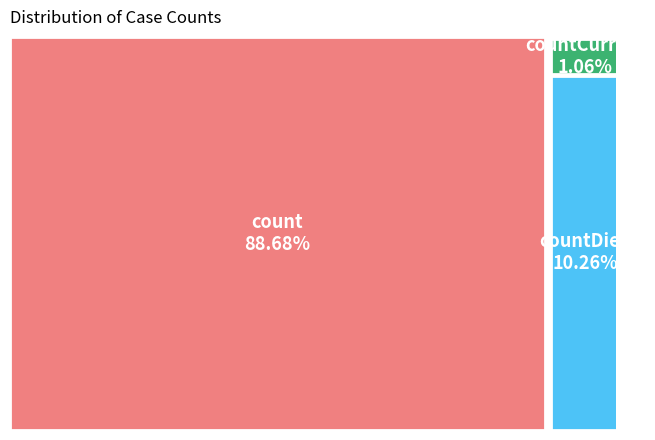

What percentage is the count slice, to the nearest percent?

89%